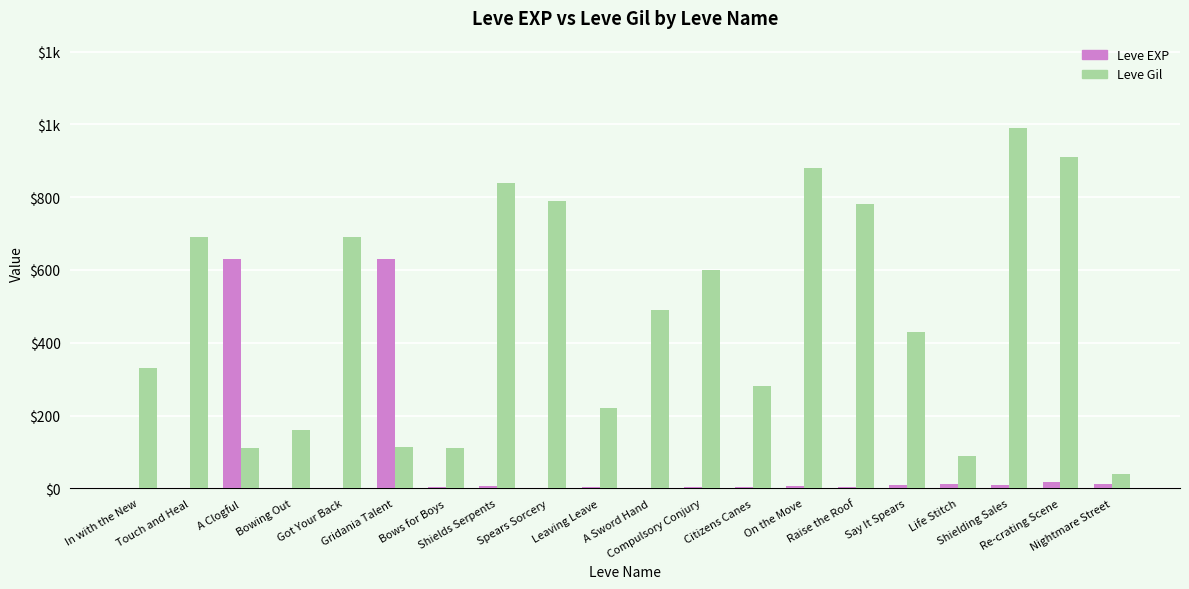

Are the bars grouped side by side (vs. stacked)?

Yes